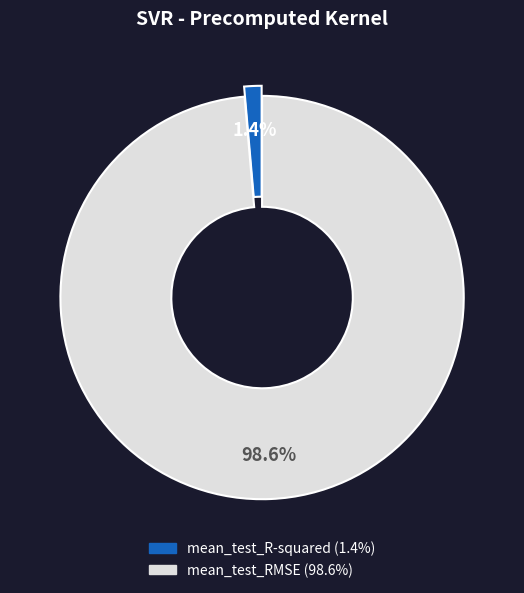

Is it true that mean_test_RMSE is 99% of the pie?

True